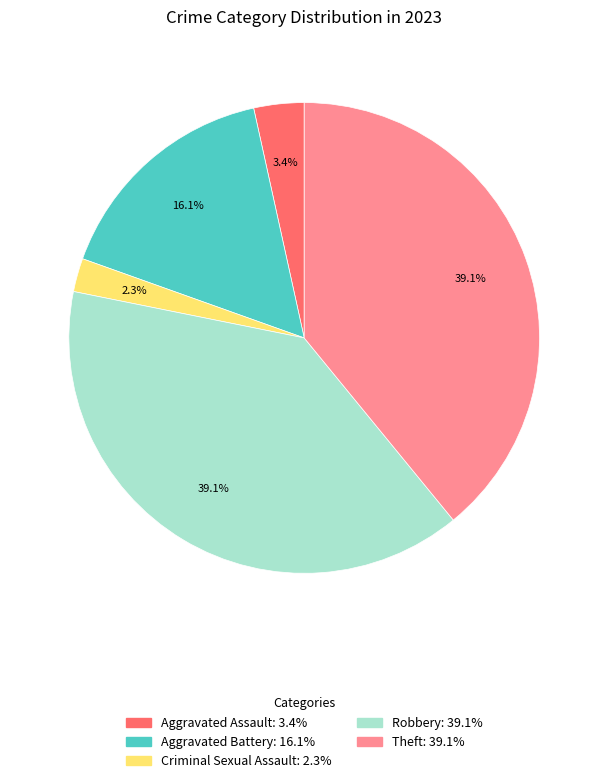

Does any single category account for the majority?

No